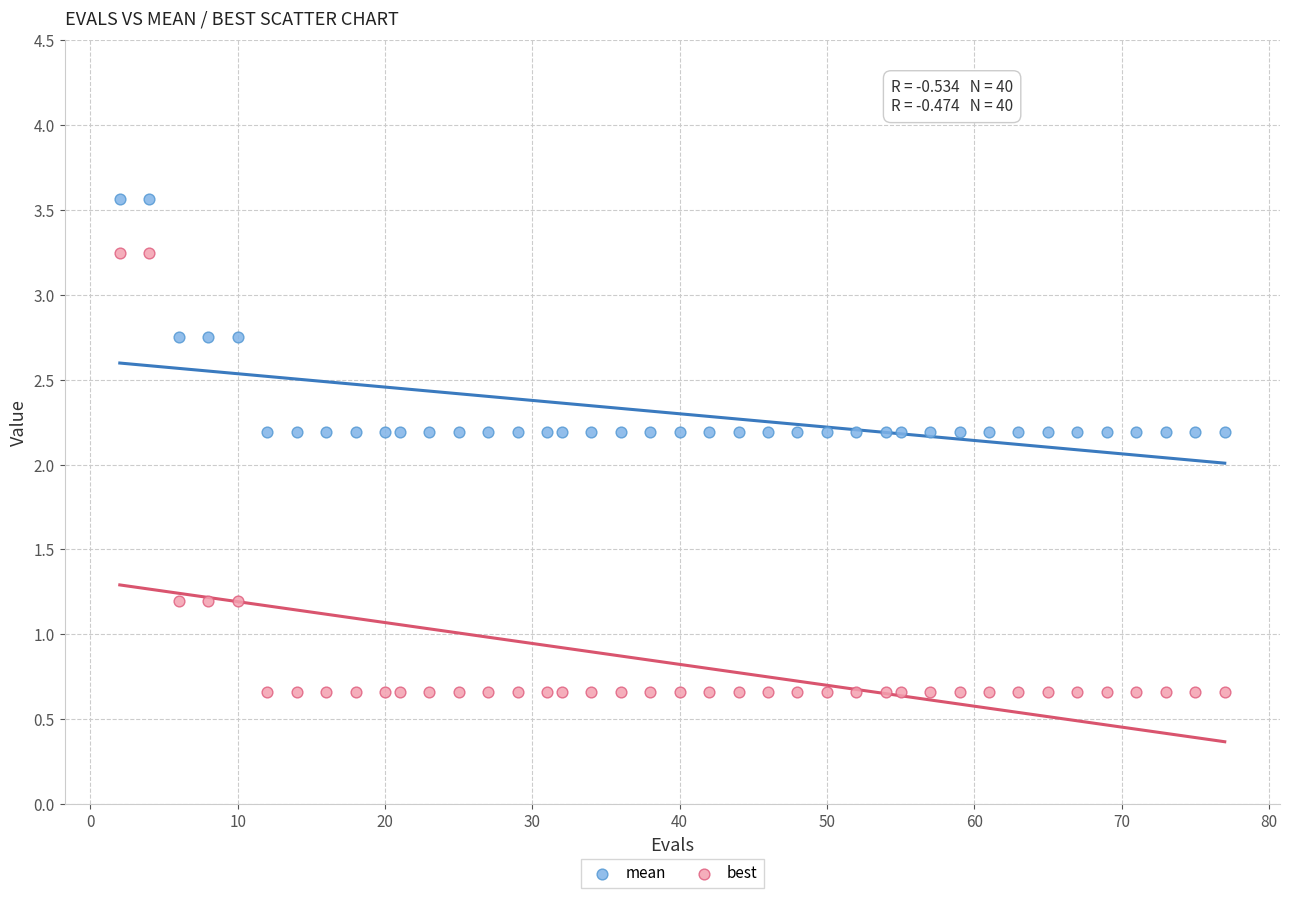

Across all data points, what is the range of Y values (max minus min)?

2.9